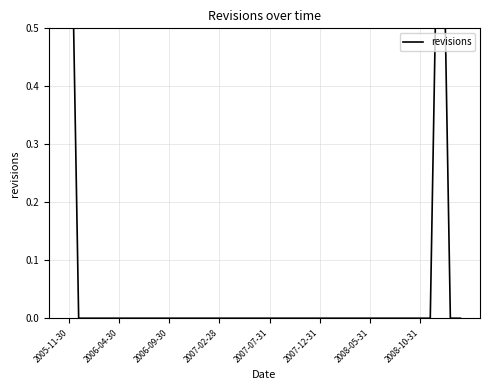

Is it true that the value at 2008-05-31 is 0?

True